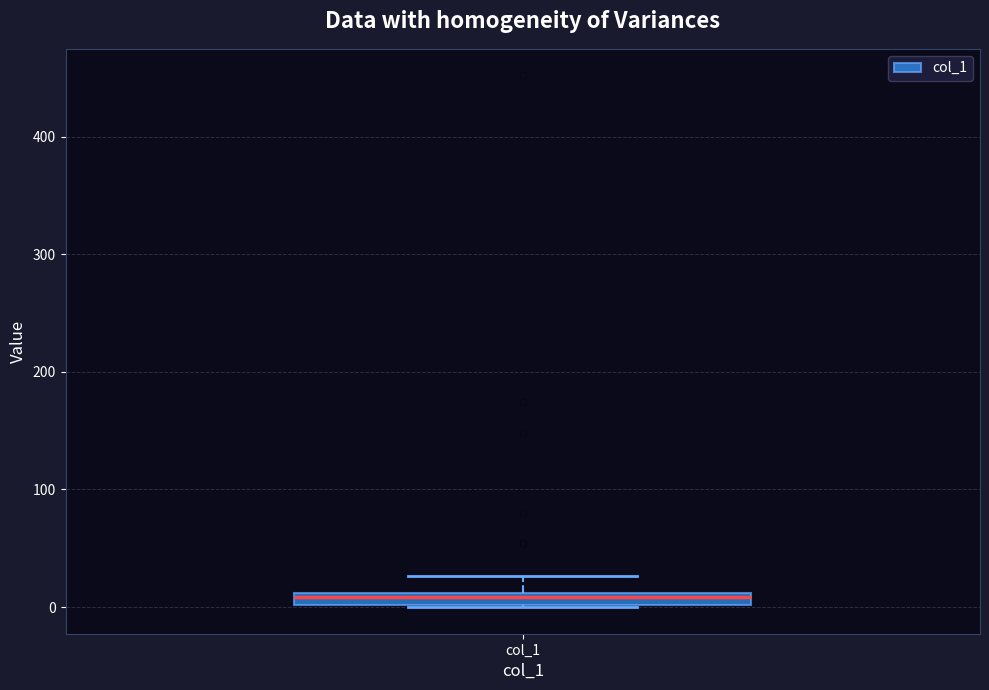

Where is the upper edge of the box for col_1 on the y-axis? The values are not printed on the chart, so give them approximately, as read against the axis.

10